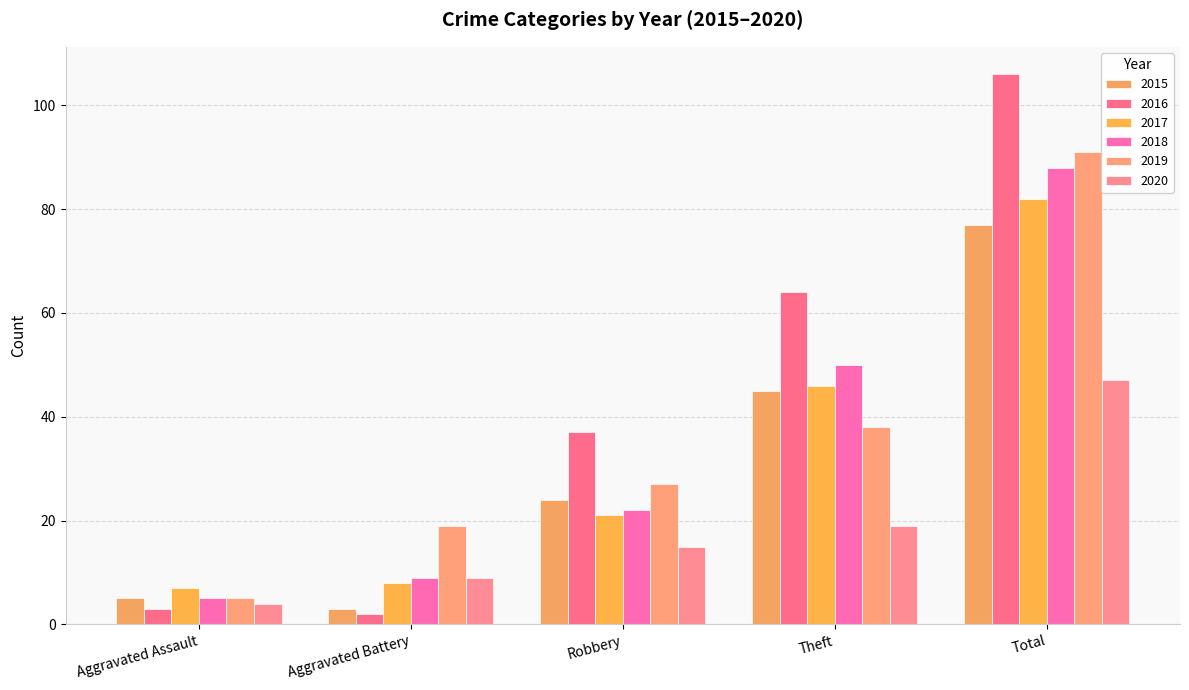

List the series in order of their peak value, lowest first.

2020, 2015, 2017, 2018, 2019, 2016